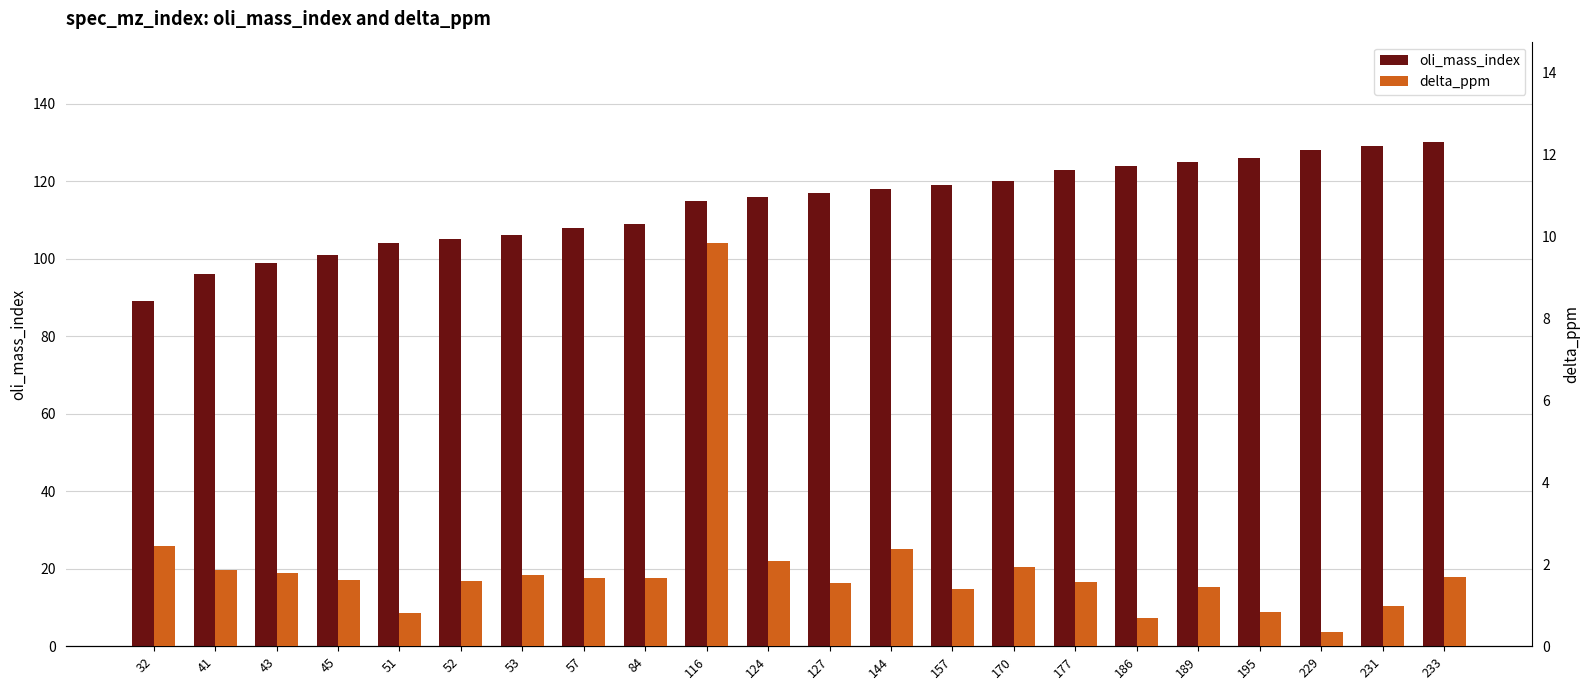

Which series has the largest range (max minus min)?

oli_mass_index